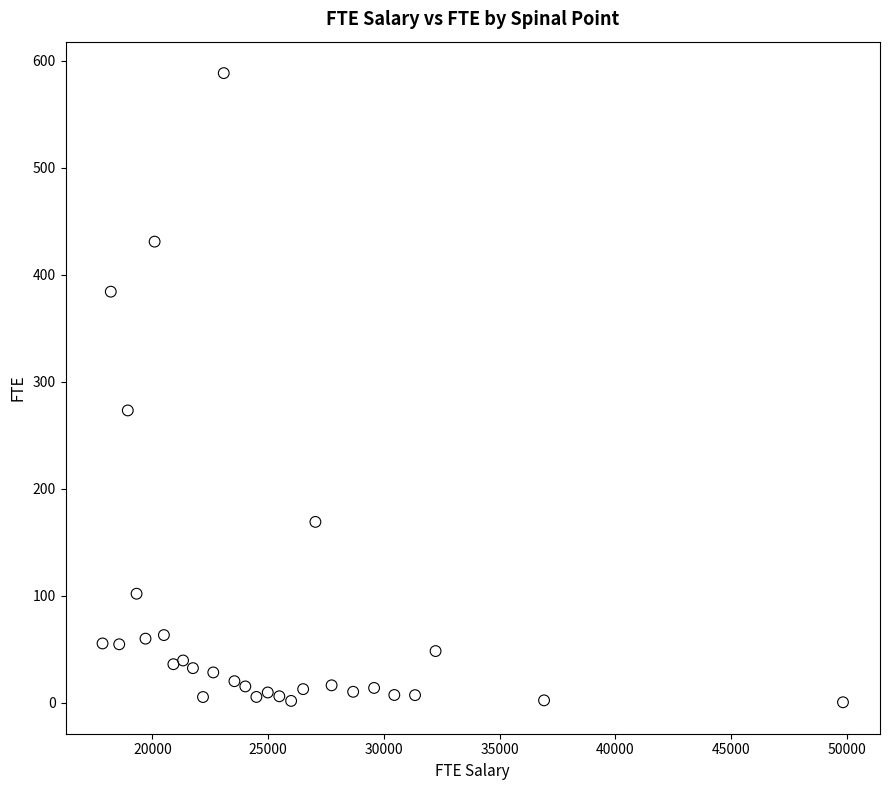

What is the range of X values (max minus min)?

31998.0